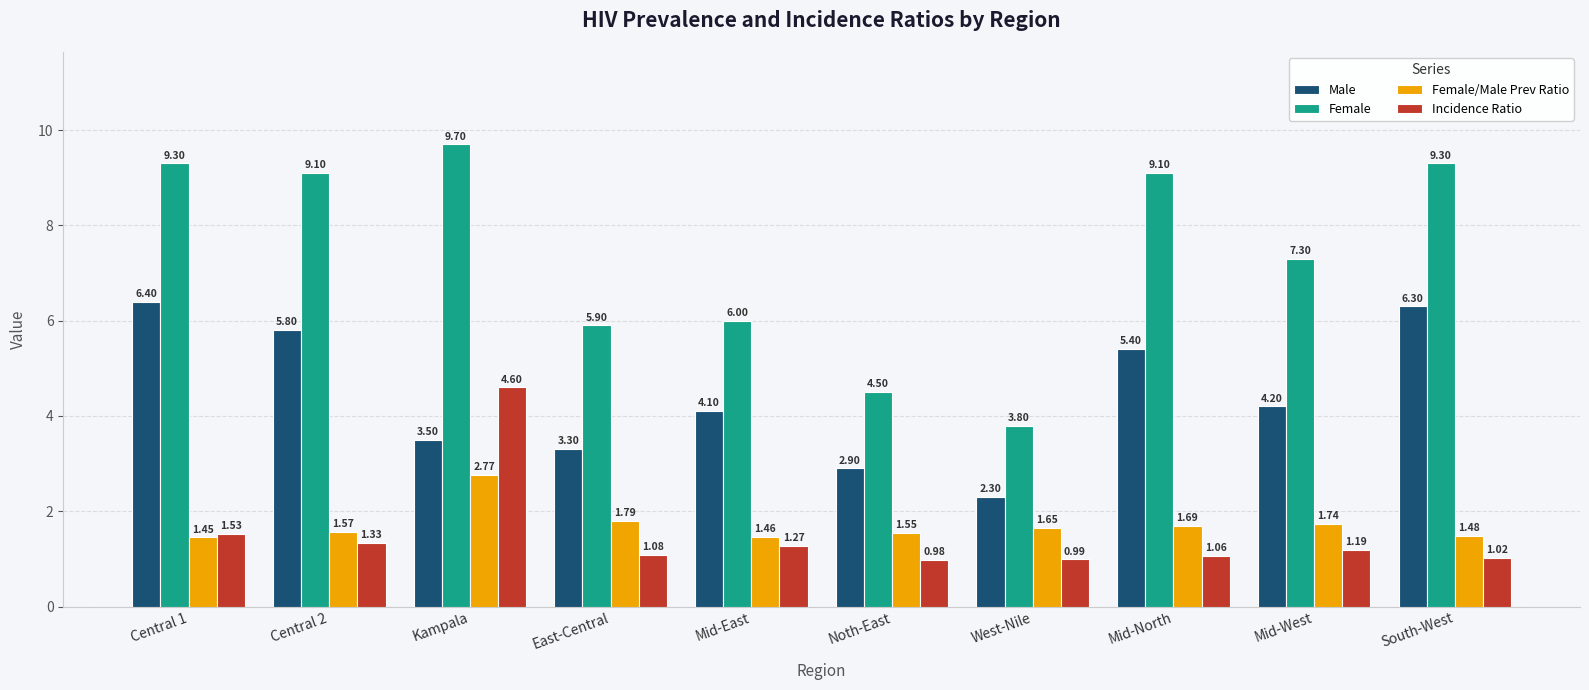

At which label is Male closest to 4?

Mid-East